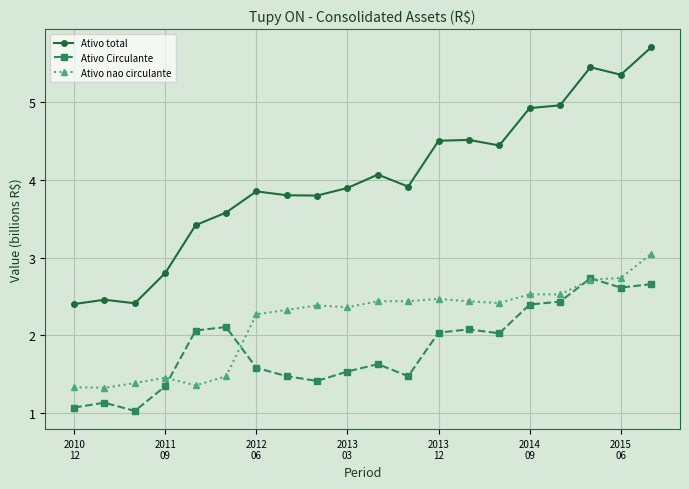

Rank the series by their maximum value, from highest to lowest.

Ativo total, Ativo nao circulante, Ativo Circulante